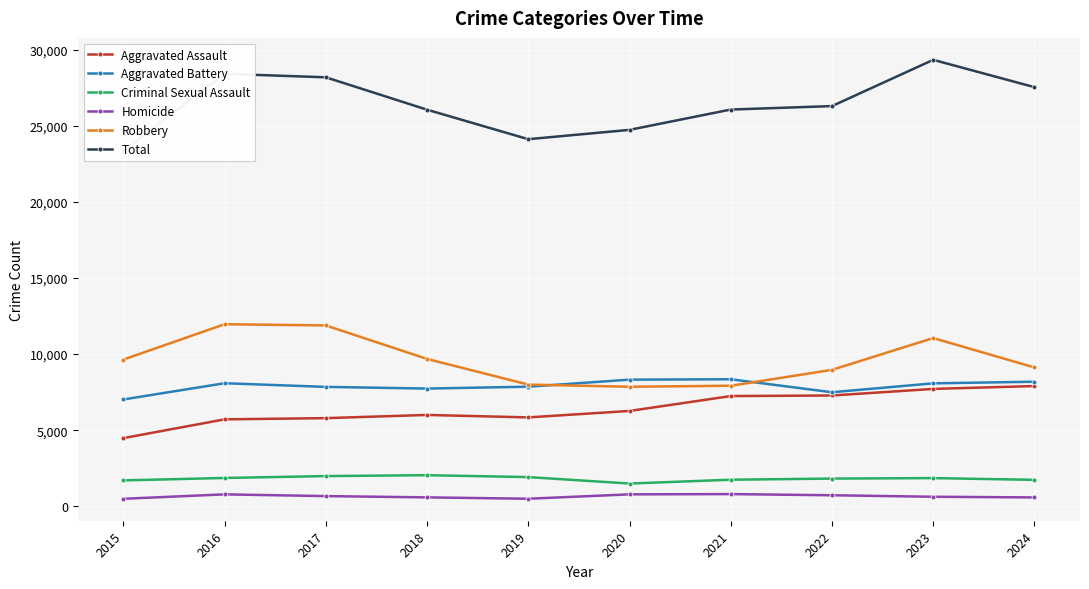

Which series changed the most between 2015 and 2019?

Robbery